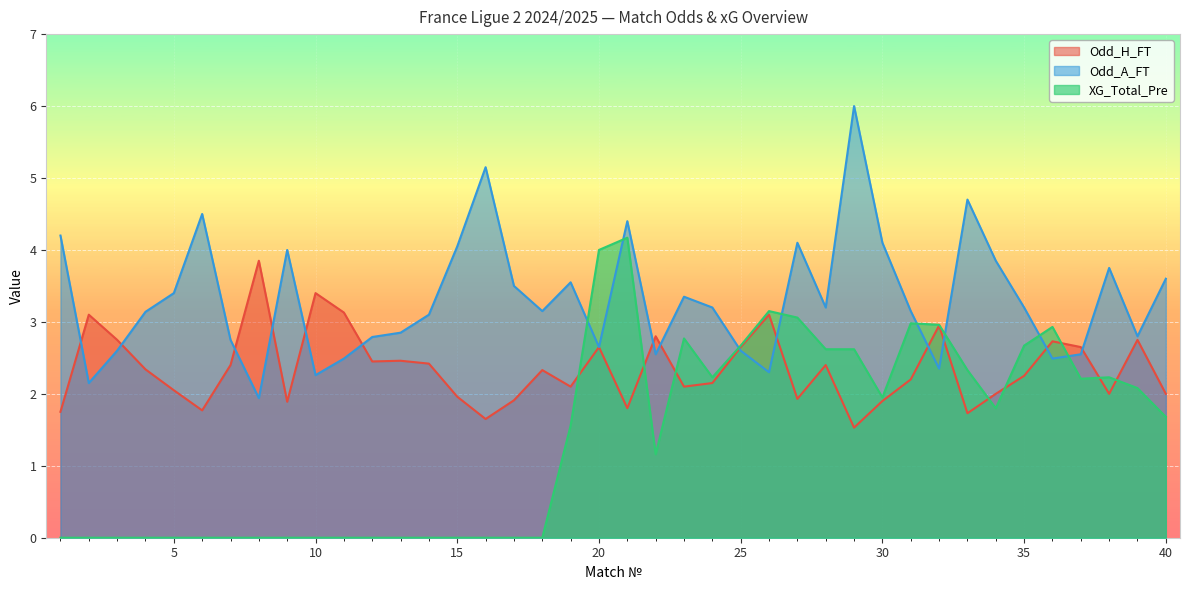

At which category is the sum across all series the highest?

21